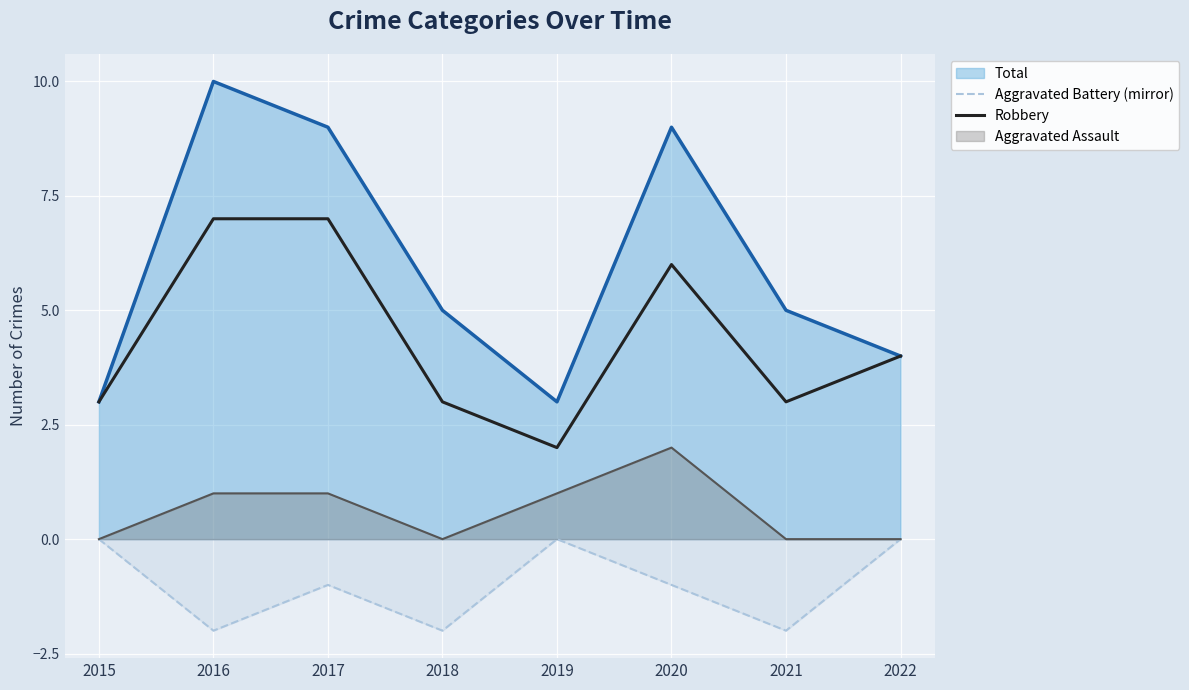

How many data points in Robbery are above 4?

3